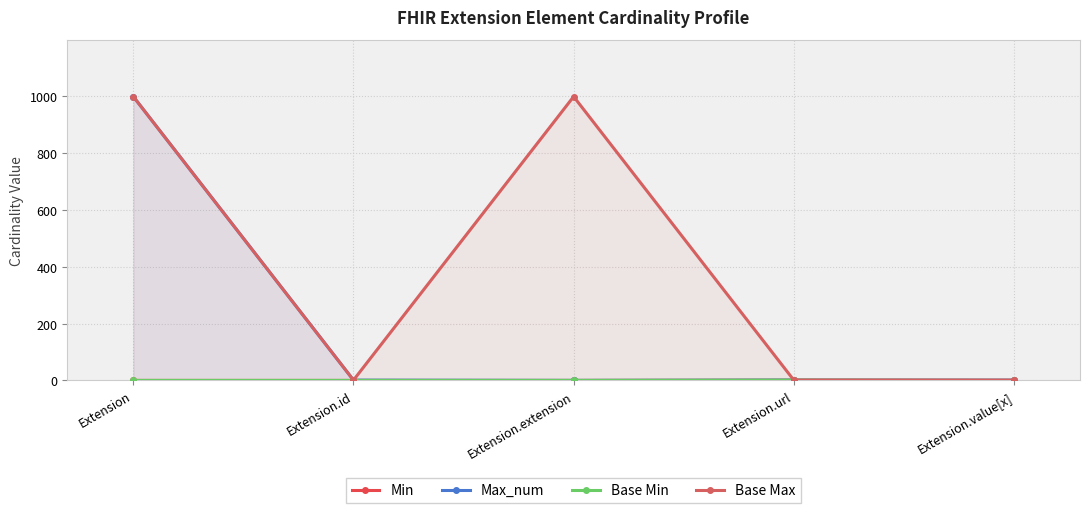

What is the label of the 5th point from the right?

Extension